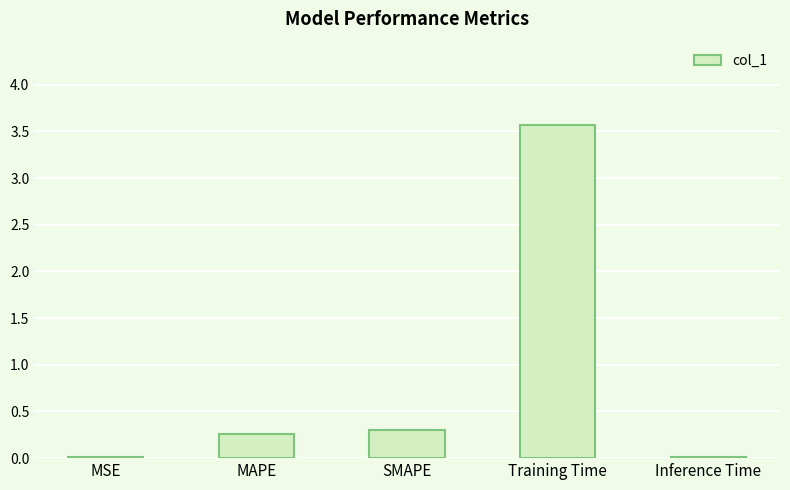

Is it true that the value at Inference Time is 0.0?

True